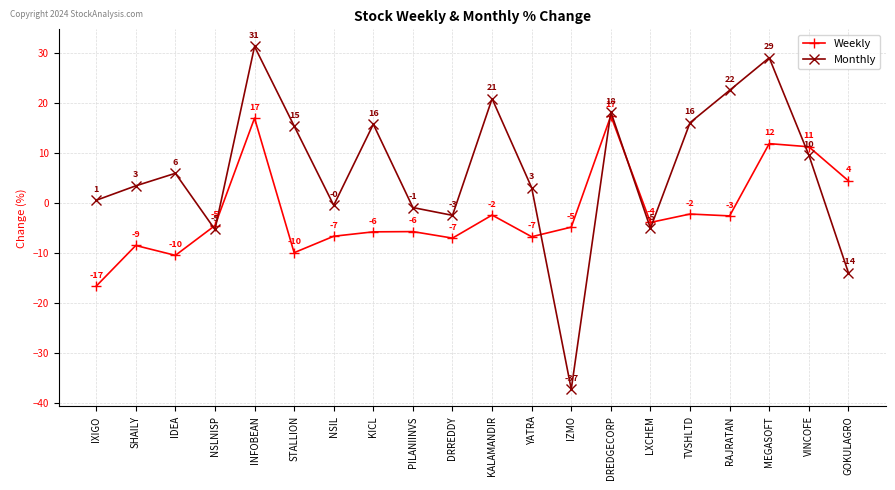

How many times do Monthly and Weekly cross each other?

7